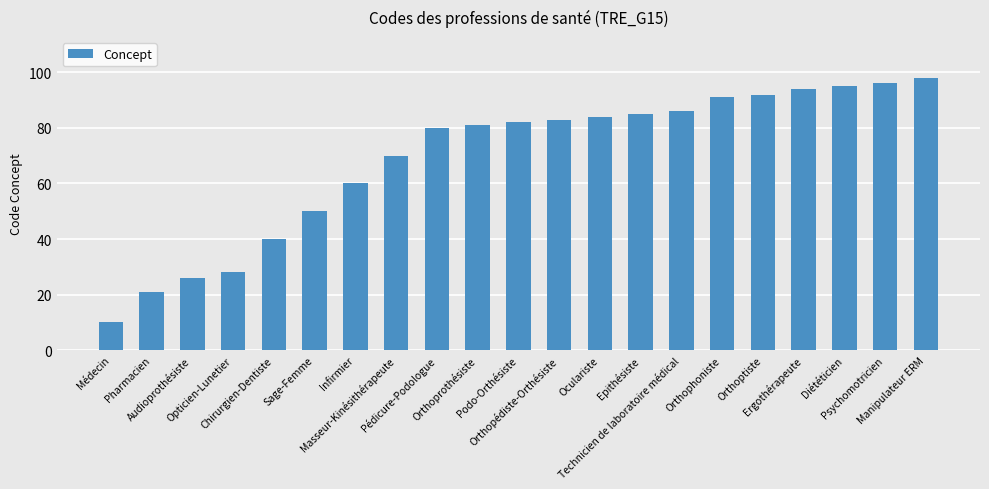

What is the sum of all values?

1452